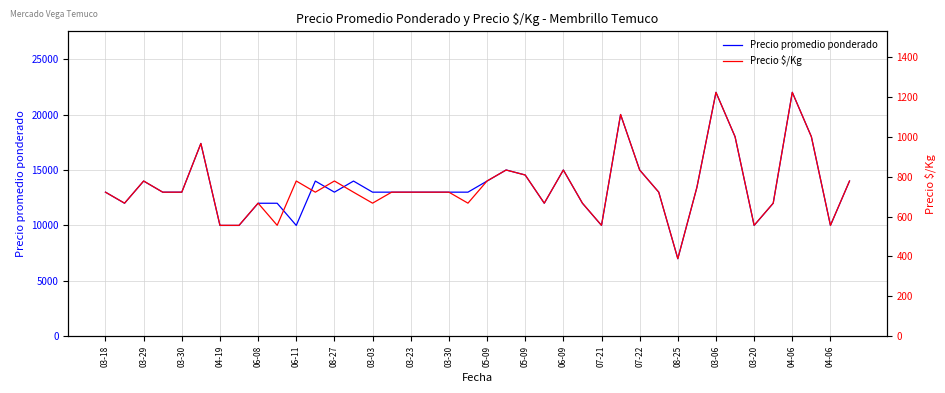

True or false: Precio $/Kg has a value of 1000 at 33.

True